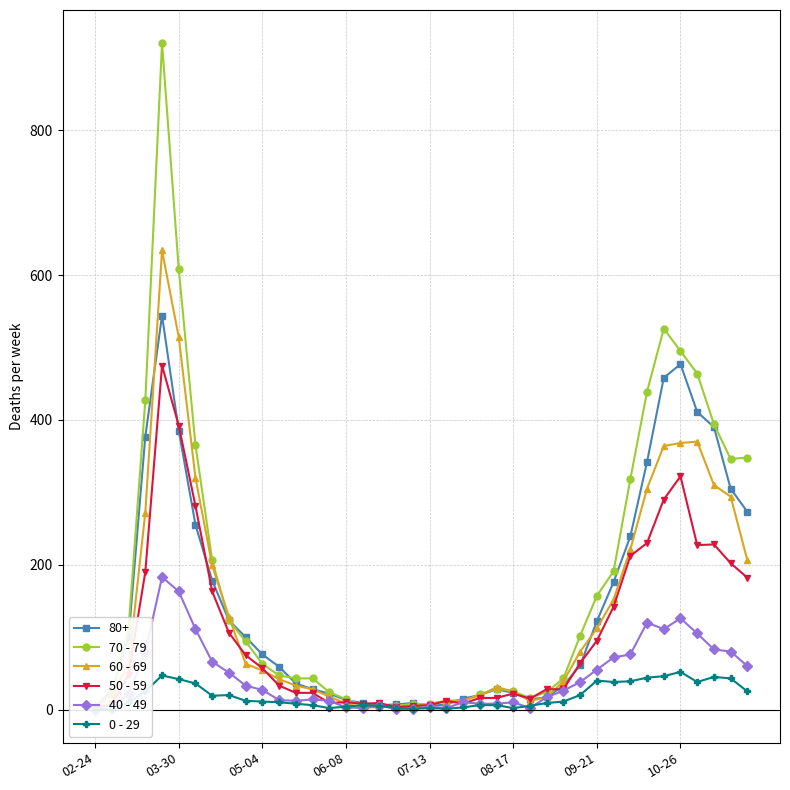

After their last crossing, which series has the higher values: 0 - 29 or 40 - 49?

40 - 49